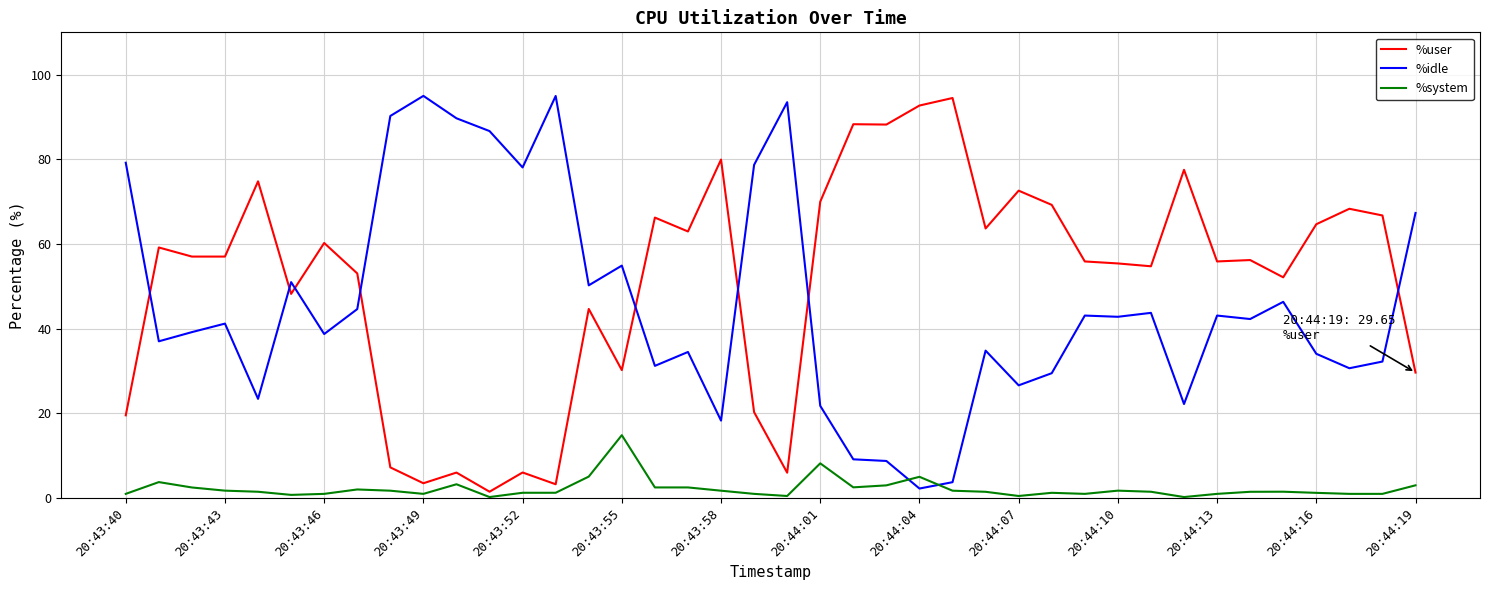

True or false: %system has more than 1 interior local peaks.

True